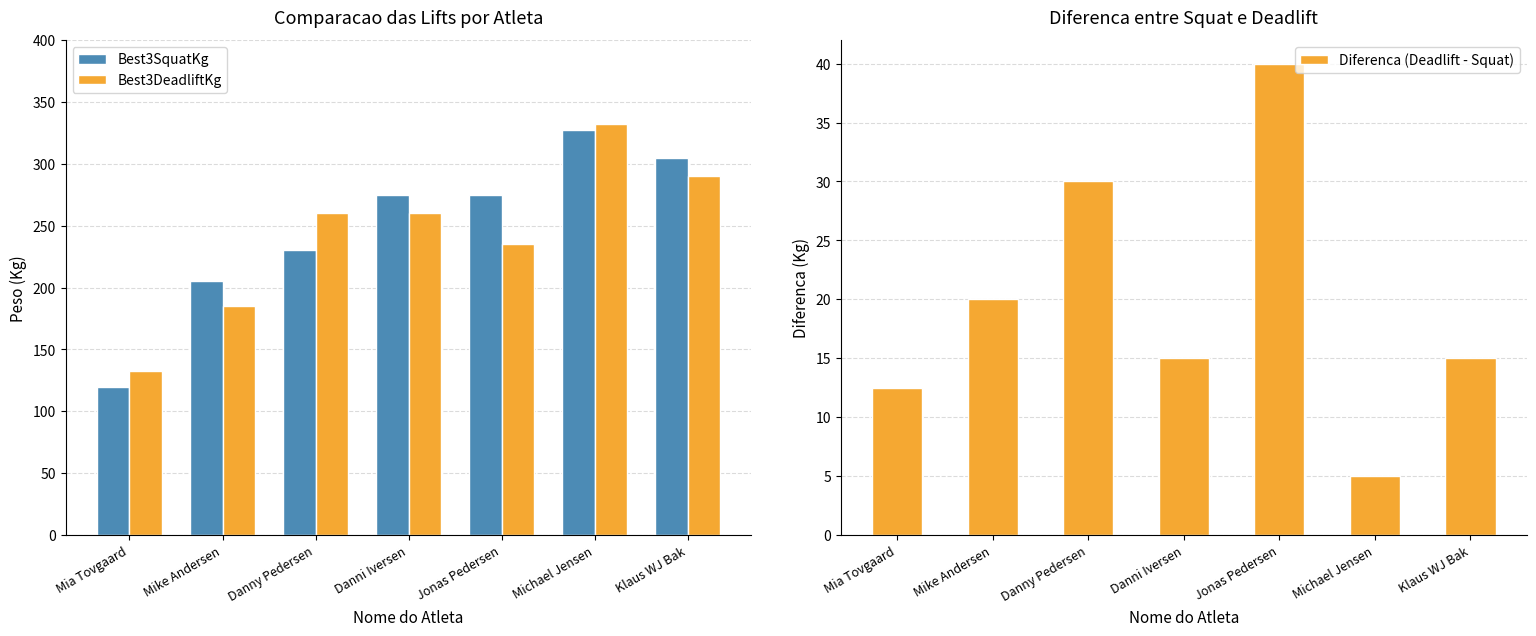

How many groups of bars are there?

7